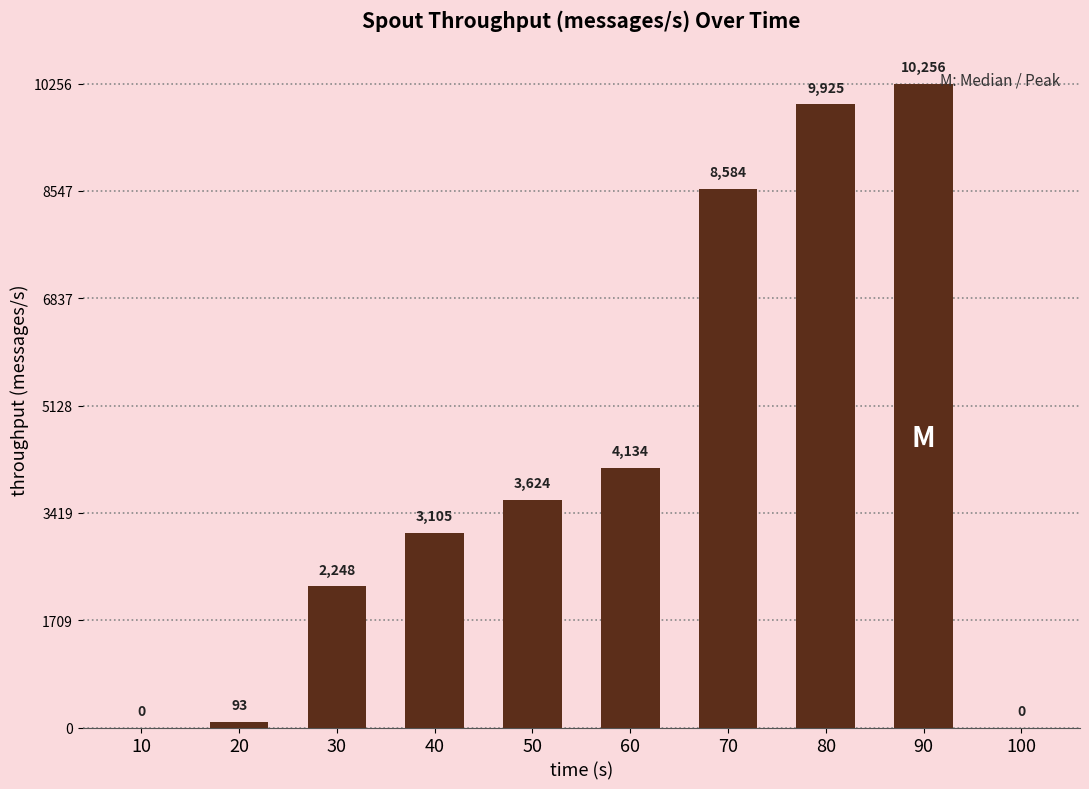

What is the sum of the values at 100 and 90?

10256